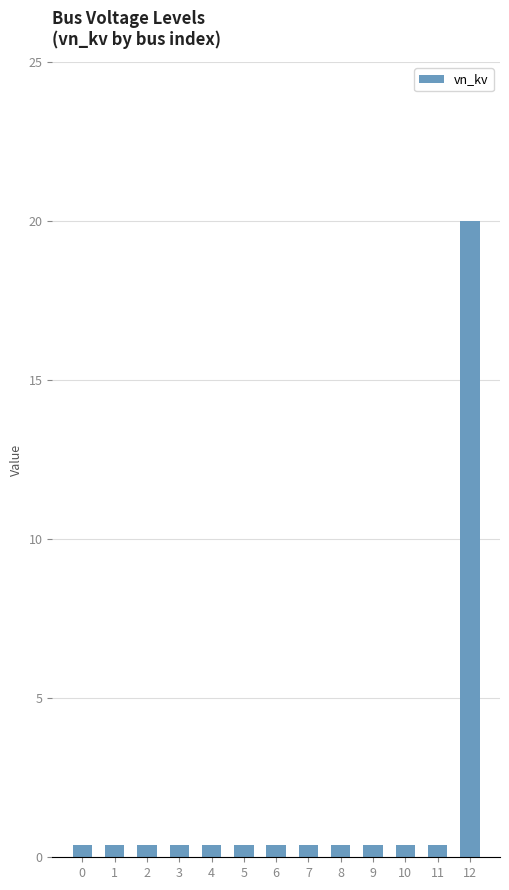

Which category has the highest value across all series?

12